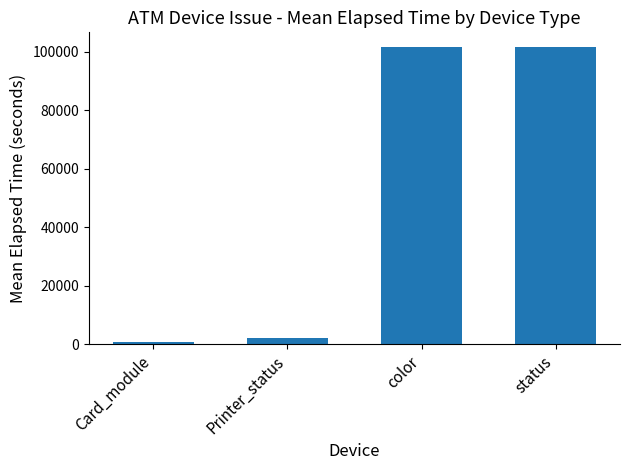

The value at color is 101521.0. True or false?

True